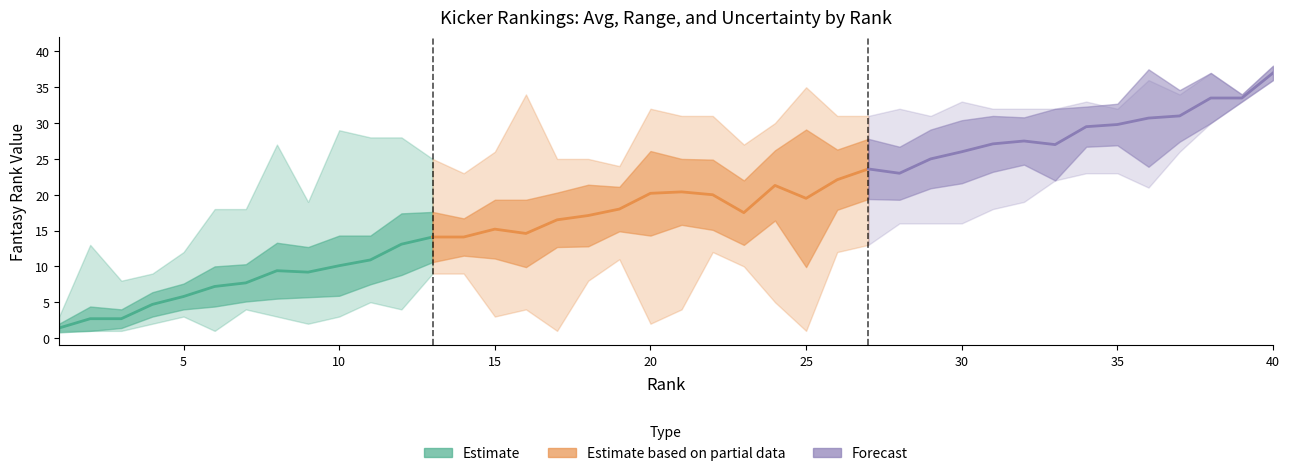

Reading left to right, extract all data points from this chart.

Avg: 1.4	2.7	2.7	4.7	5.8	7.2	7.7	9.4	9.2	10.1	10.9	13.1	14.1	14.1	15.2	14.6	16.5	17.1	18.0	20.2	20.4	20.0	17.5	21.3	19.5	22.1	23.6	23.0	25.0	26.0	27.1	27.5	27.0	29.5	29.8	30.7	31.0	33.5	33.5	37.0
Std Dev: 0.6	1.7	1.3	1.7	1.8	2.8	2.6	3.9	3.5	4.2	3.4	4.3	3.5	2.6	4.1	4.7	3.8	4.3	3.1	5.9	4.6	4.9	4.5	4.9	9.6	4.2	4.2	3.7	4.1	4.4	3.9	3.3	5.0	2.8	2.9	6.8	3.6	3.5	0.5	1.0
Best: 1.0	1.0	1.0	2.0	3.0	1.0	4.0	3.0	2.0	3.0	5.0	4.0	9.0	9.0	3.0	4.0	1.0	8.0	11.0	2.0	4.0	12.0	10.0	5.0	1.0	12.0	13.0	16.0	16.0	16.0	18.0	19.0	22.0	23.0	23.0	21.0	26.0	30.0	33.0	36.0
Worst: 3.0	13.0	8.0	9.0	12.0	18.0	18.0	27.0	19.0	29.0	28.0	28.0	25.0	23.0	26.0	34.0	25.0	25.0	24.0	32.0	31.0	31.0	27.0	30.0	35.0	31.0	31.0	32.0	31.0	33.0	32.0	32.0	32.0	33.0	32.0	36.0	34.0	37.0	34.0	38.0